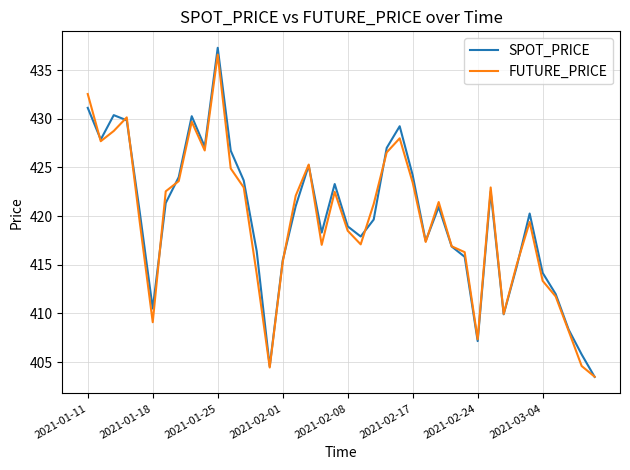

What is the smallest value displayed?

403.5